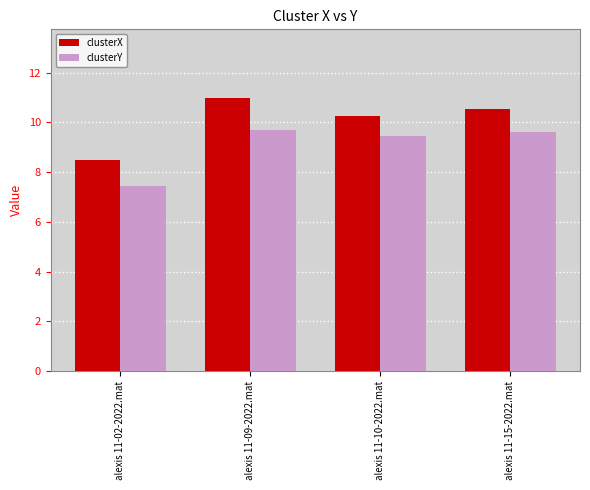

How many data points in clusterY are above 9?

3